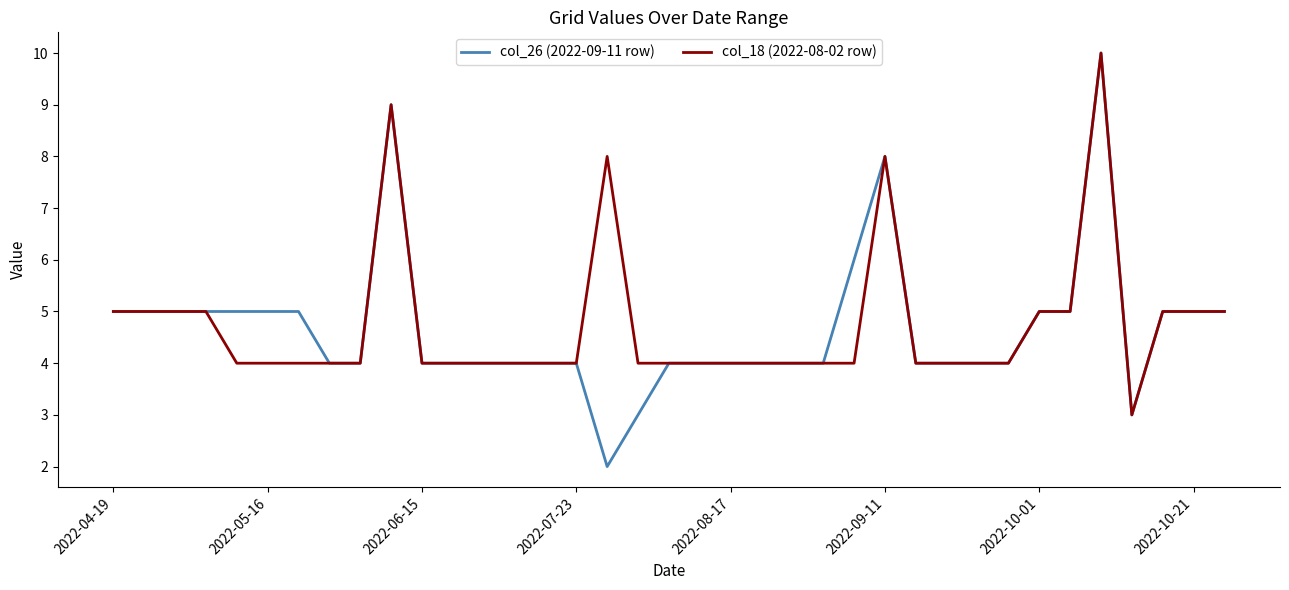

Which series has the largest range (max minus min)?

col_26 (2022-09-11 row)